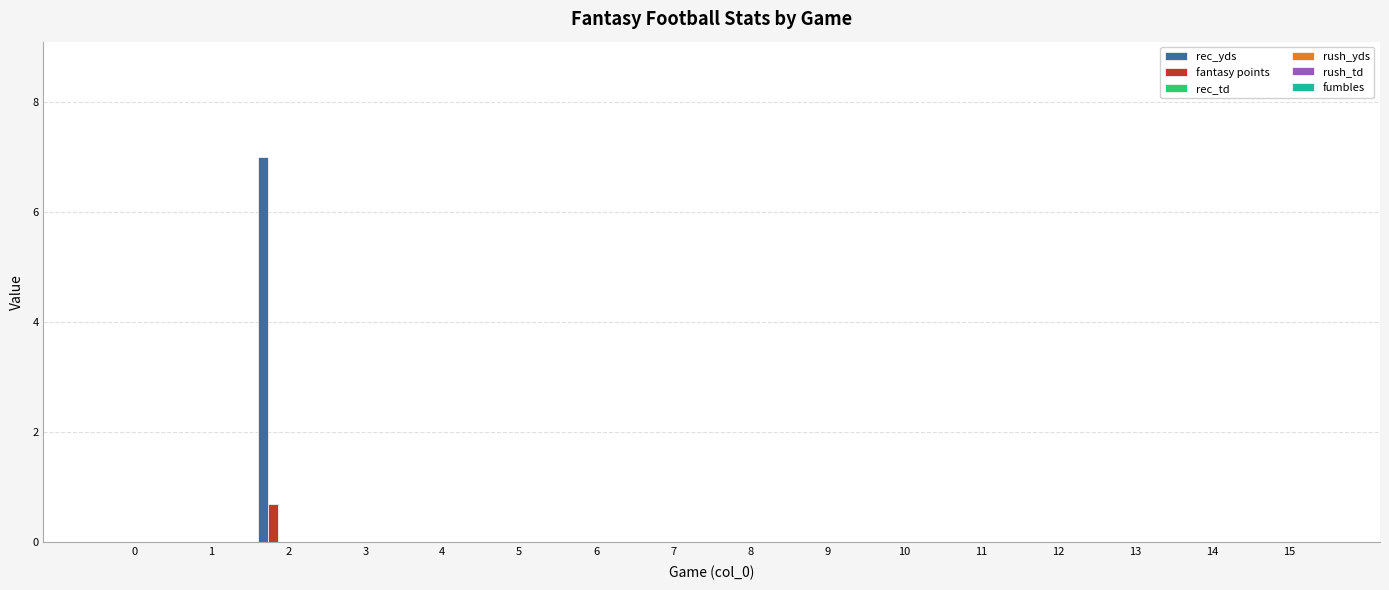

How many distinct data groups are displayed?

2